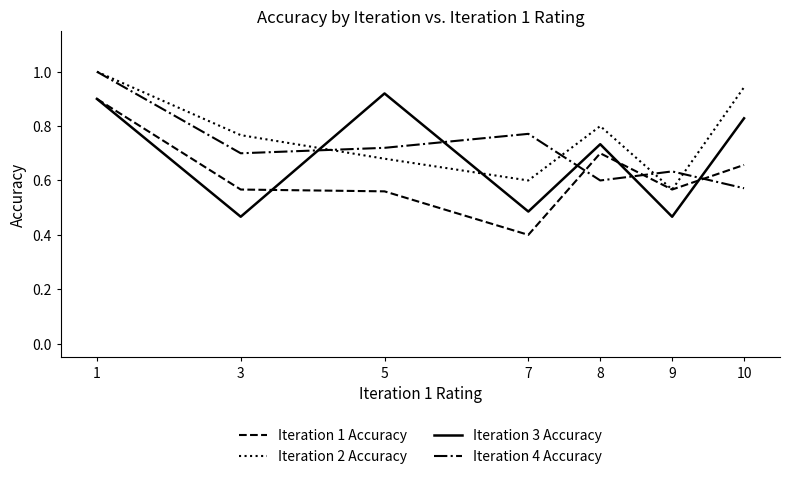

Count the number of data series in this chart.

4